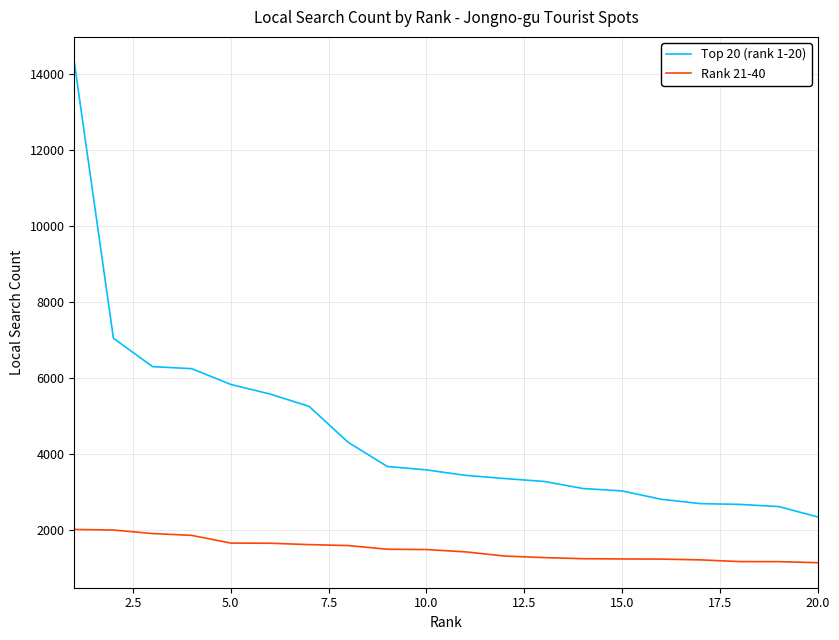

Rank the series by their maximum value, from highest to lowest.

Top 20 (rank 1-20), Rank 21-40